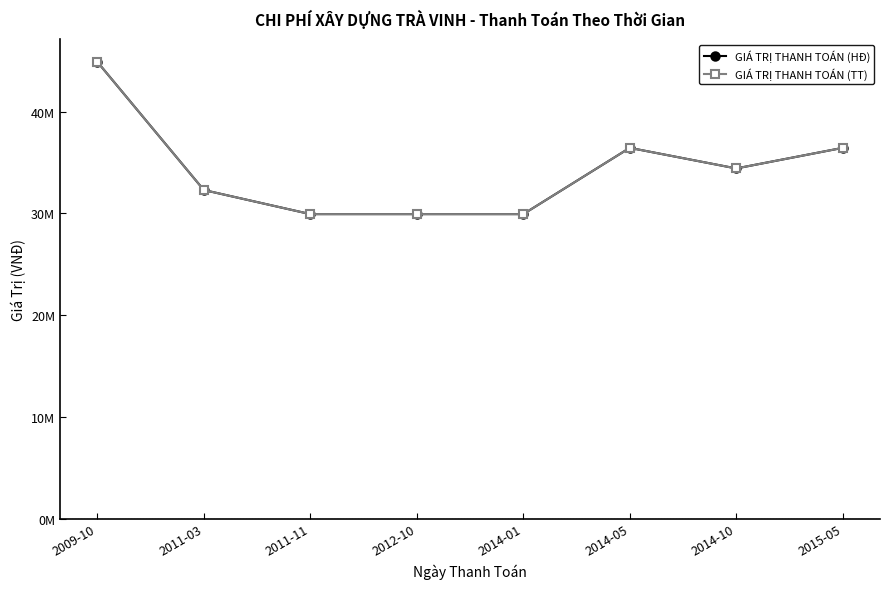

What is the label of the 3rd point from the left?

2011-11